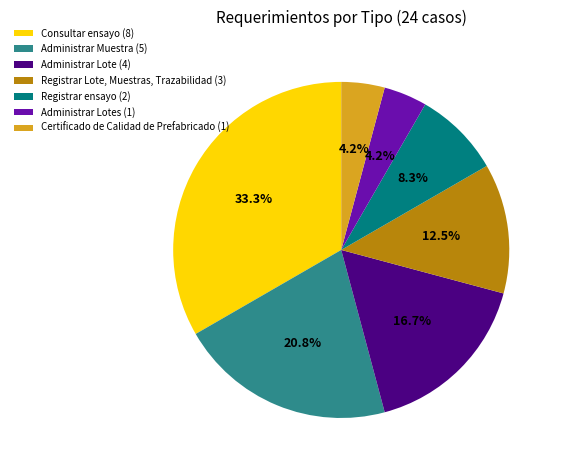

Which category has the biggest portion of the pie?

Consultar ensayo (8)